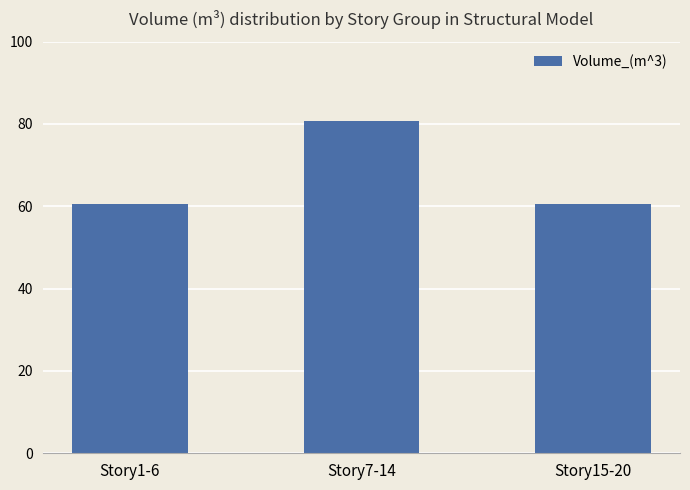

Reading left to right, list all the values displayed in this chart.

60.5	80.6	60.5